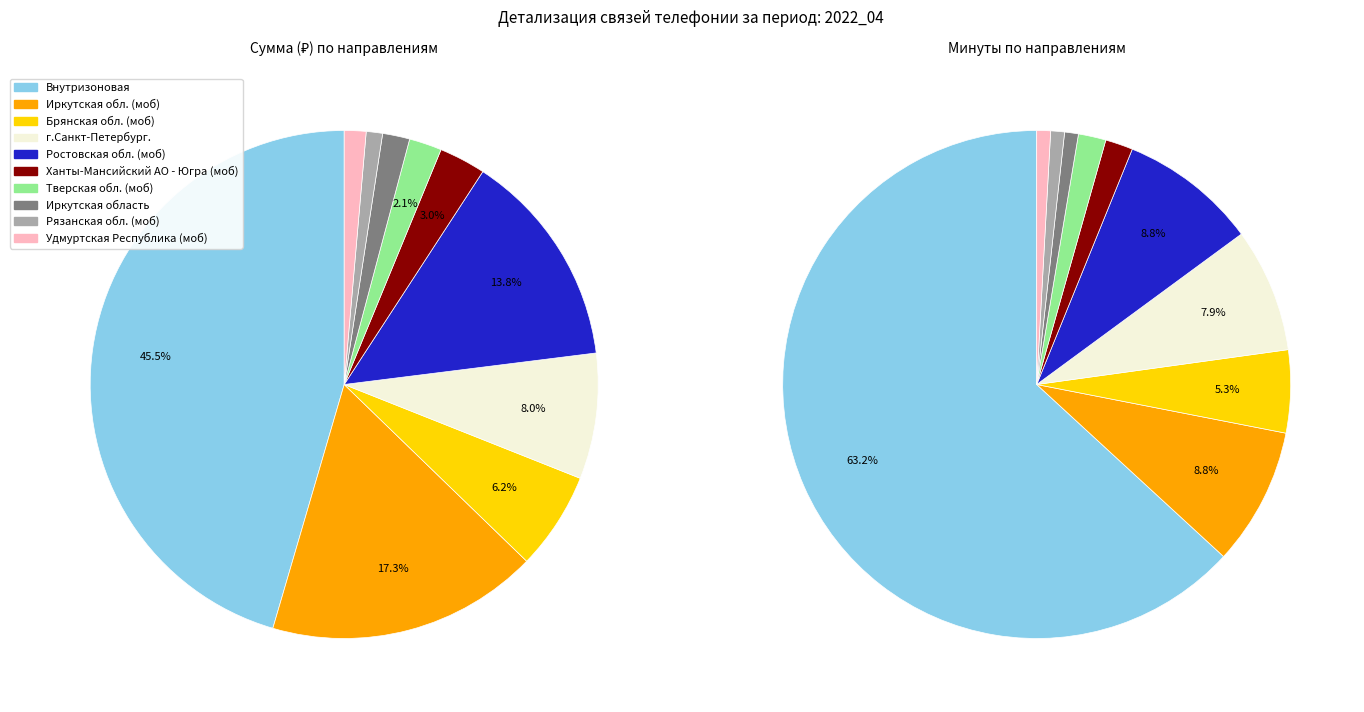

Count the number of slices in the pie.

10